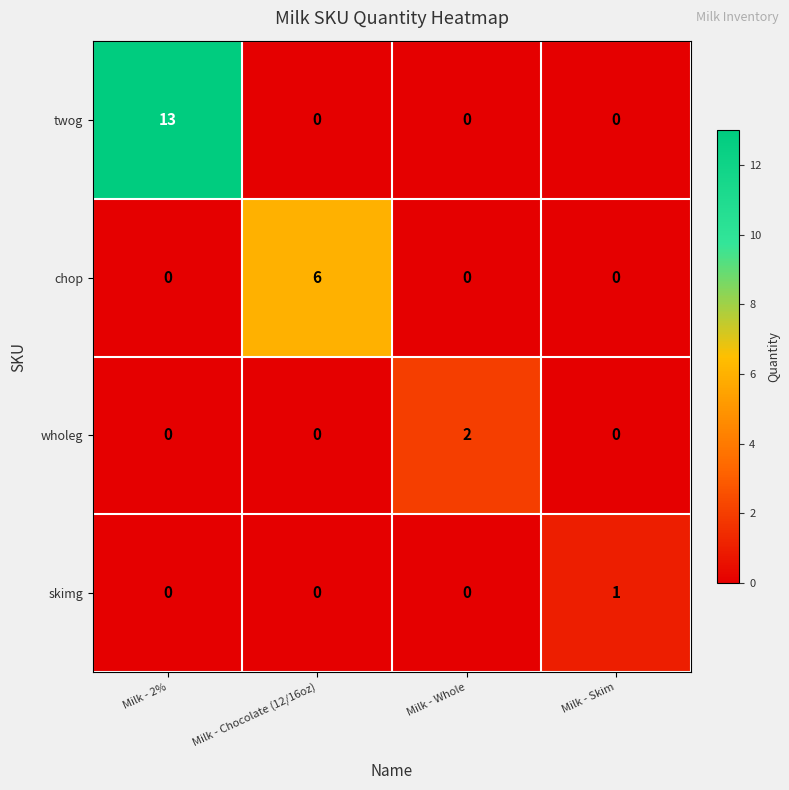

How many data points does each series have?

4